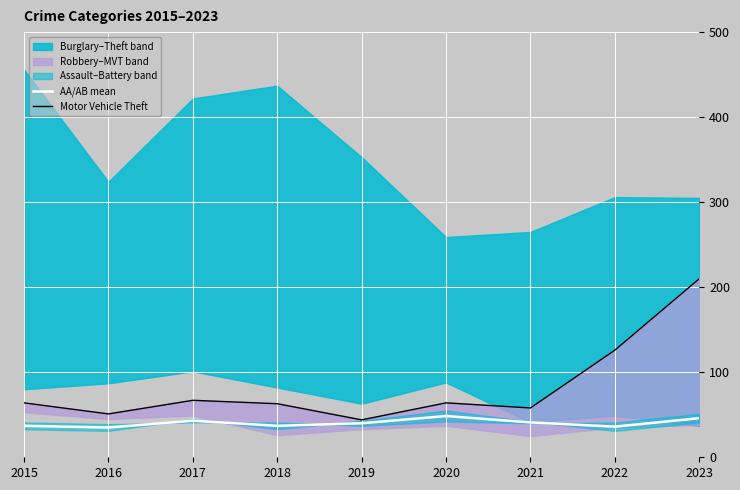

The value of AA/AB mean at 2019 is 20.0. True or false?

False